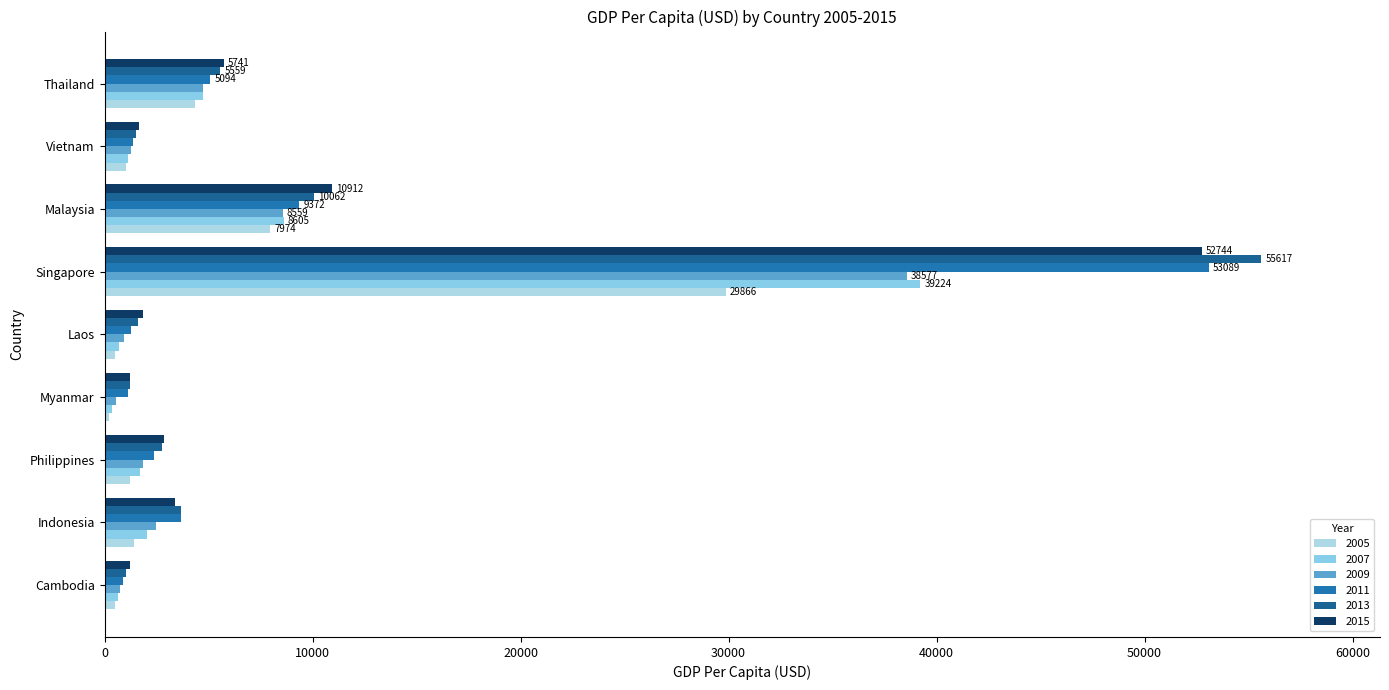

What is the value of the 2011 bar at the 4th from the left?

1127.0